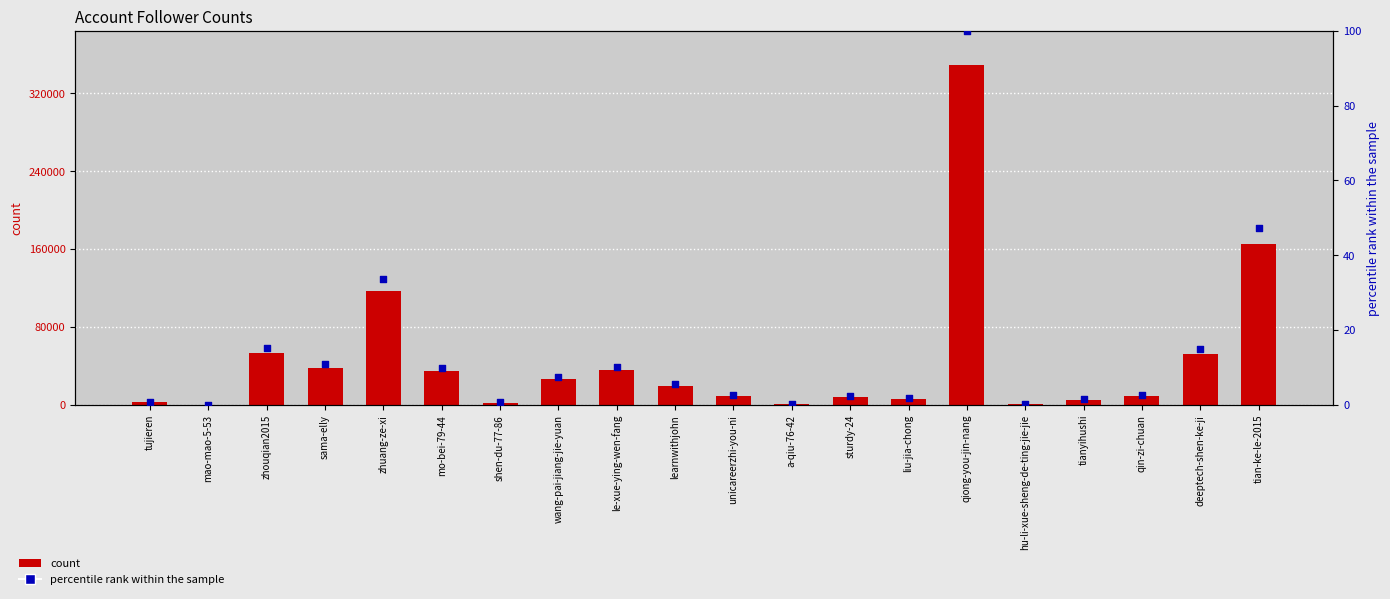

At how many categories does at least one series exceed 30842?

8